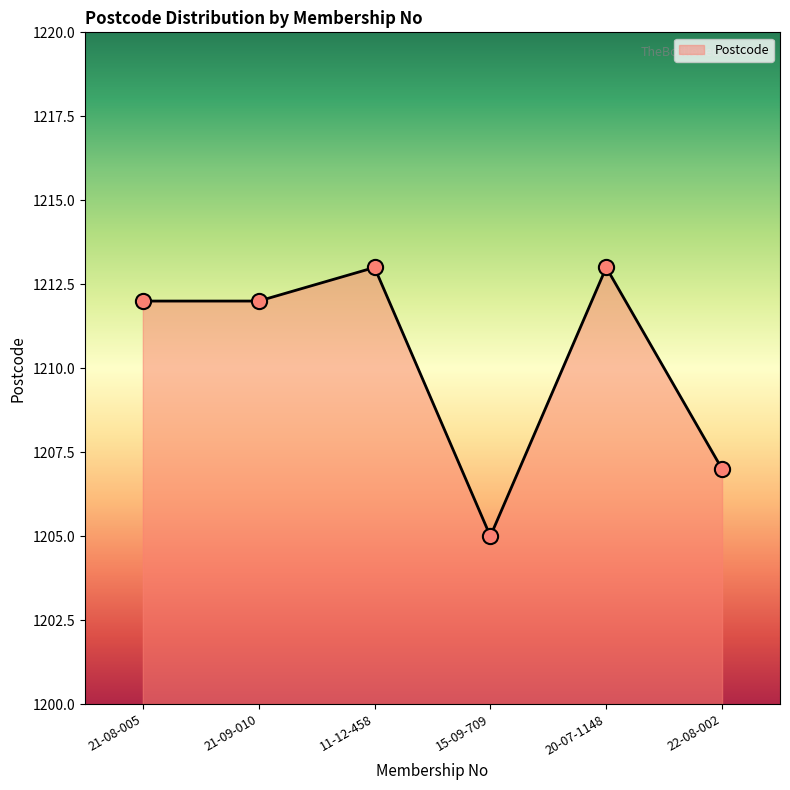

Approximately how many times larger is the value at 21-09-010 compared to 11-12-458?

1.0